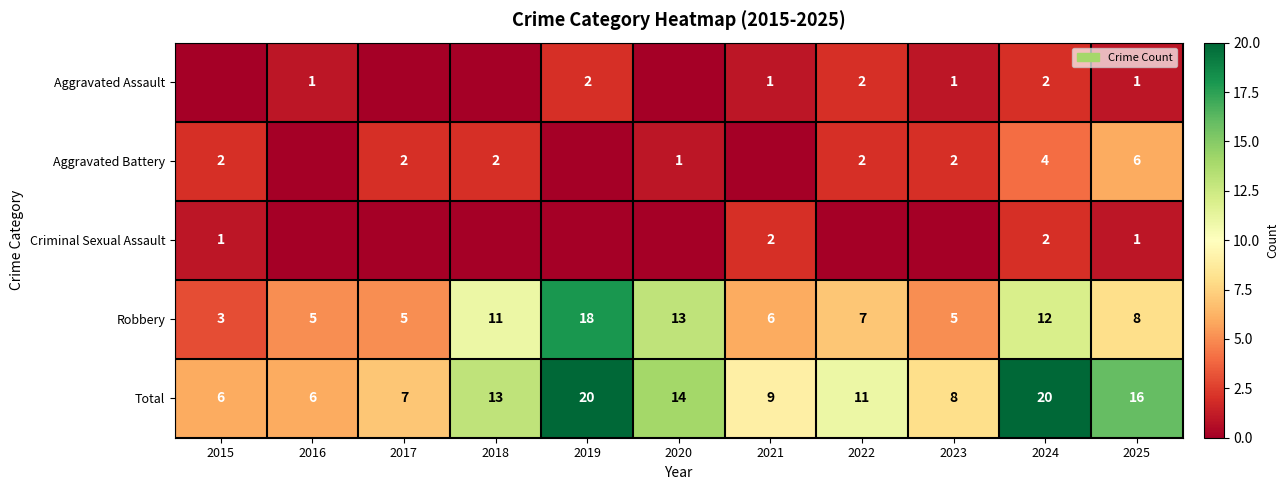

True or false: Criminal Sexual Assault has a value of 0 at 2025.

False